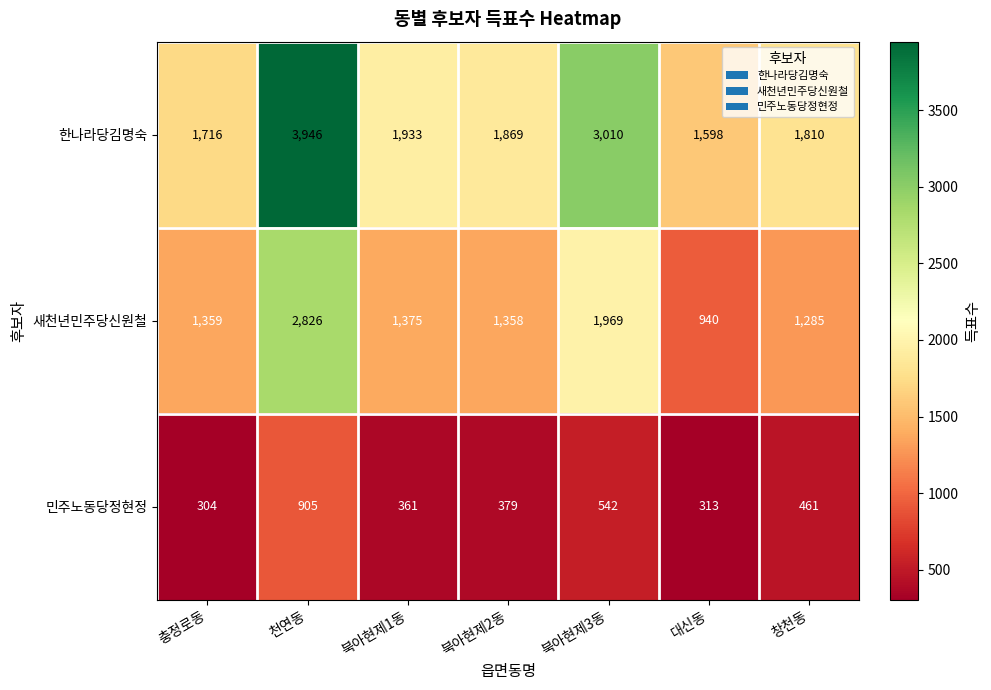

Which series changed the most between 북아현제2동 and 북아현제3동?

한나라당김명숙